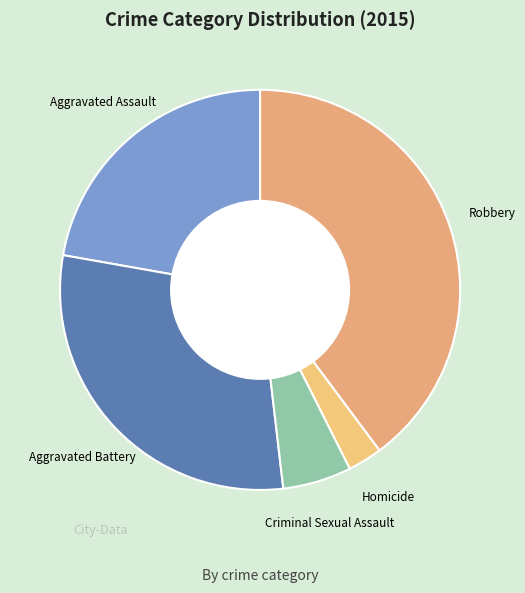

Is Aggravated Assault the majority of the pie?

No